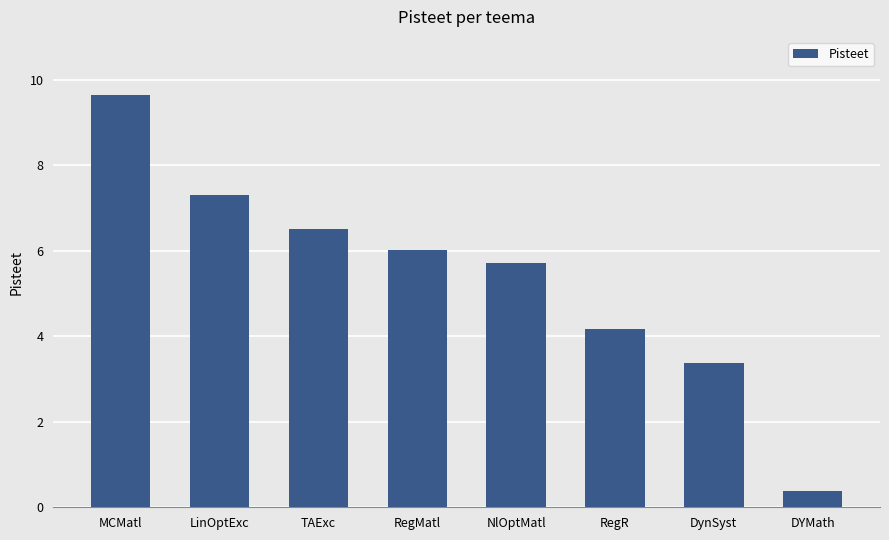

Which category has the highest value across all series?

MCMatl